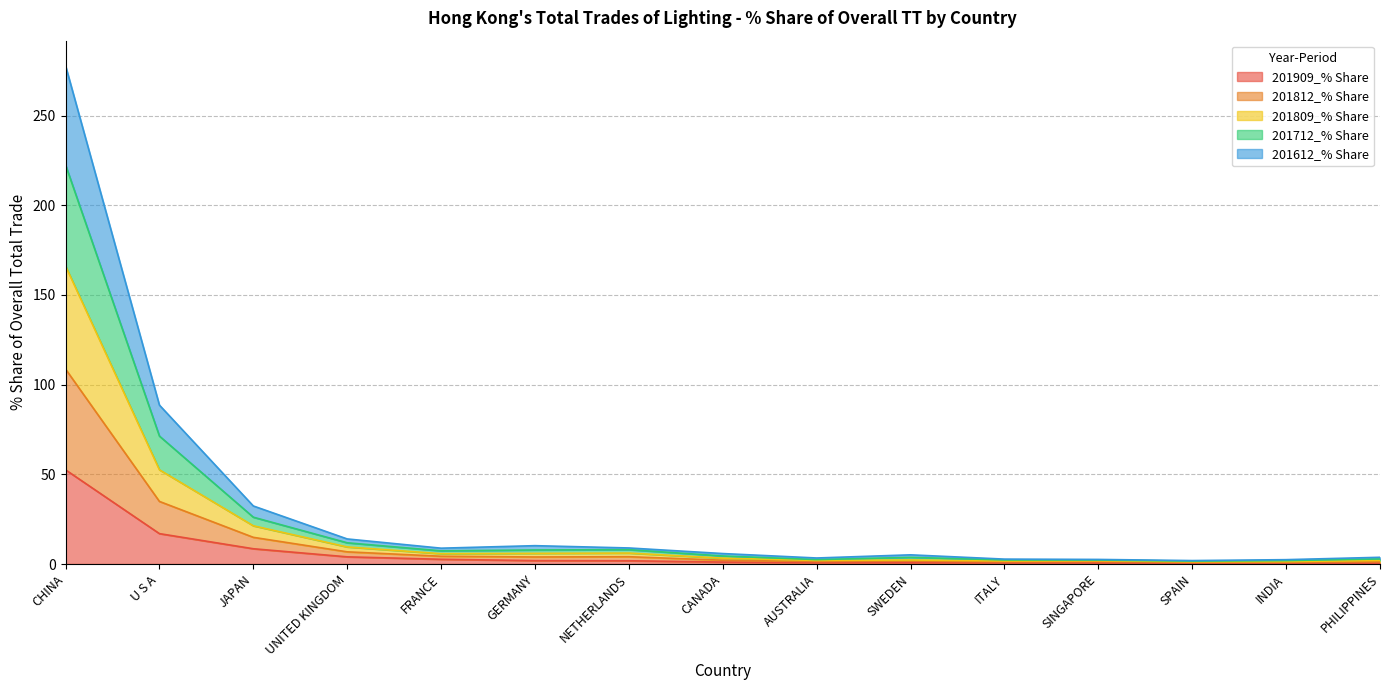

What is the maximum value shown in the chart?

277.9